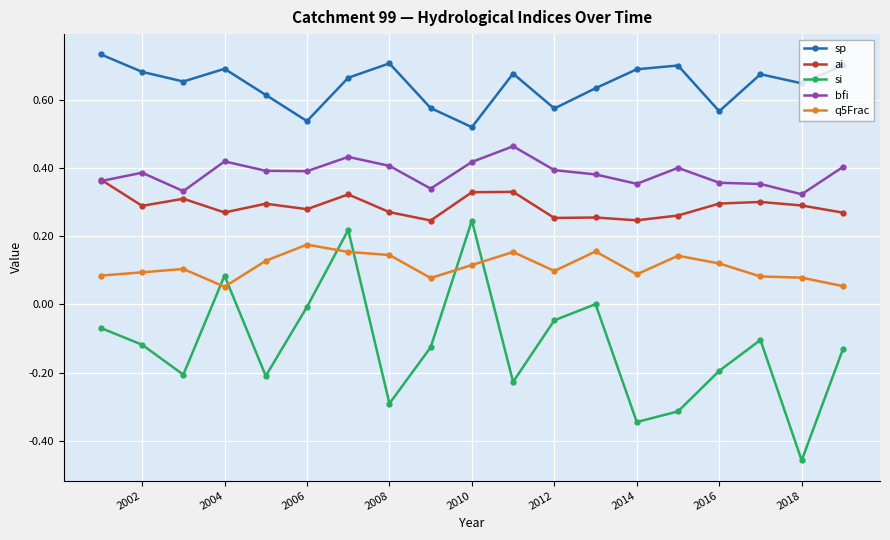

True or false: q5Frac and bfi cross at least once.

False